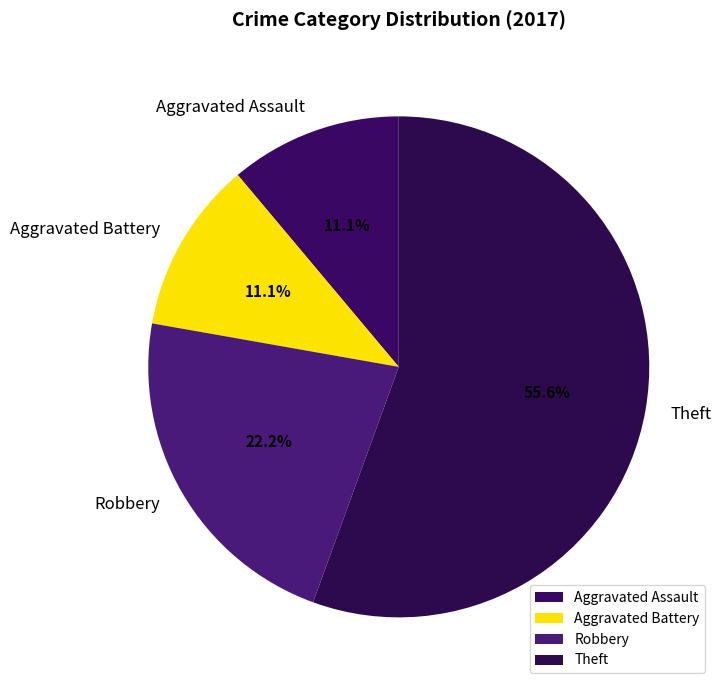

The Robbery slice represents 29% of the pie. True or false?

False